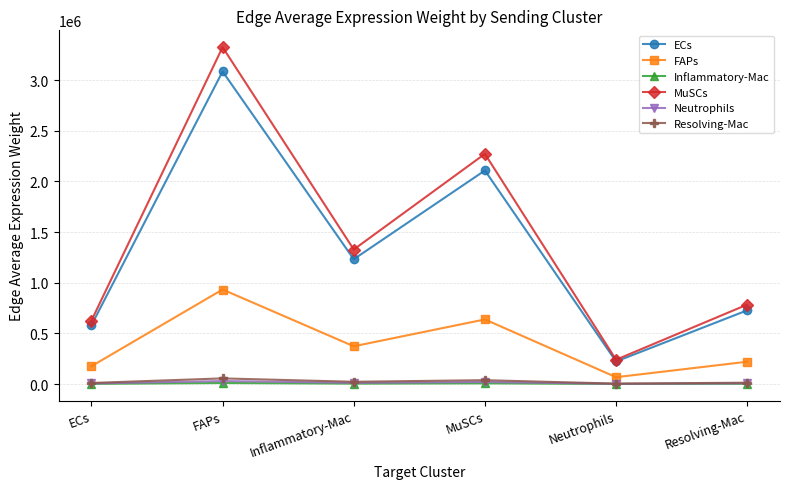

Is it true that ECs equals 911321.9 at ECs?

False